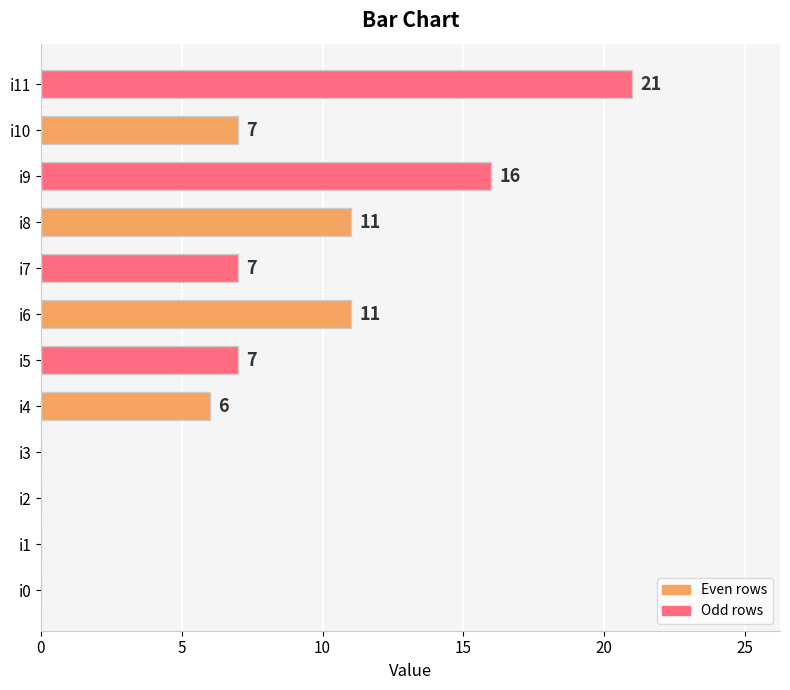

At which category does the chart reach its peak across all series?

i11